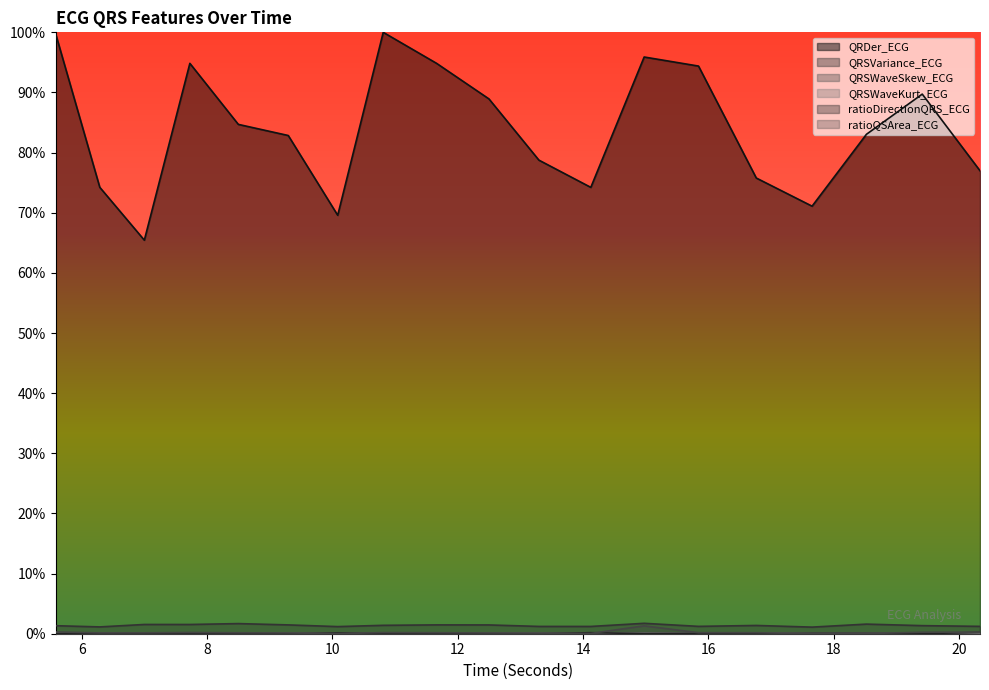

Reading left to right, extract all data points from this chart.

QRDer_ECG: 99.7	74.2	65.4	94.8	84.7	82.8	69.6	100.0	94.8	88.9	78.7	74.2	95.9	94.4	75.8	71.1	83.0	89.7	77.0
QRSVariance_ECG: 1.3	1.1	1.5	1.5	1.7	1.5	1.2	1.4	1.5	1.5	1.2	1.2	1.7	1.2	1.4	1.1	1.6	1.3	1.2
QRSWaveSkew_ECG: 0.1	0.1	0.1	0.1	0.1	0.1	0.1	0.1	0.1	0.1	0.1	0.1	0.1	0.1	0.1	0.1	0.1	0.1	0.1
QRSWaveKurt_ECG: 0.1	0.1	0.1	0.1	0.1	0.1	0.1	0.1	0.1	0.1	0.1	0.1	0.1	0.1	0.1	0.1	0.1	0.1	0.1
ratioDirectionQRS_ECG: 0.0	0.0	0.0	0.0	0.0	0.0	0.1	0.0	0.0	0.0	0.0	0.2	0.0	0.1	0.0	0.1	0.1	0.0	0.2
ratioQSArea_ECG: 0.3	0.1	0.1	0.2	0.2	0.1	0.0	0.2	0.2	0.1	0.1	0.0	1.3	0.2	0.2	0.0	0.0	0.2	0.3